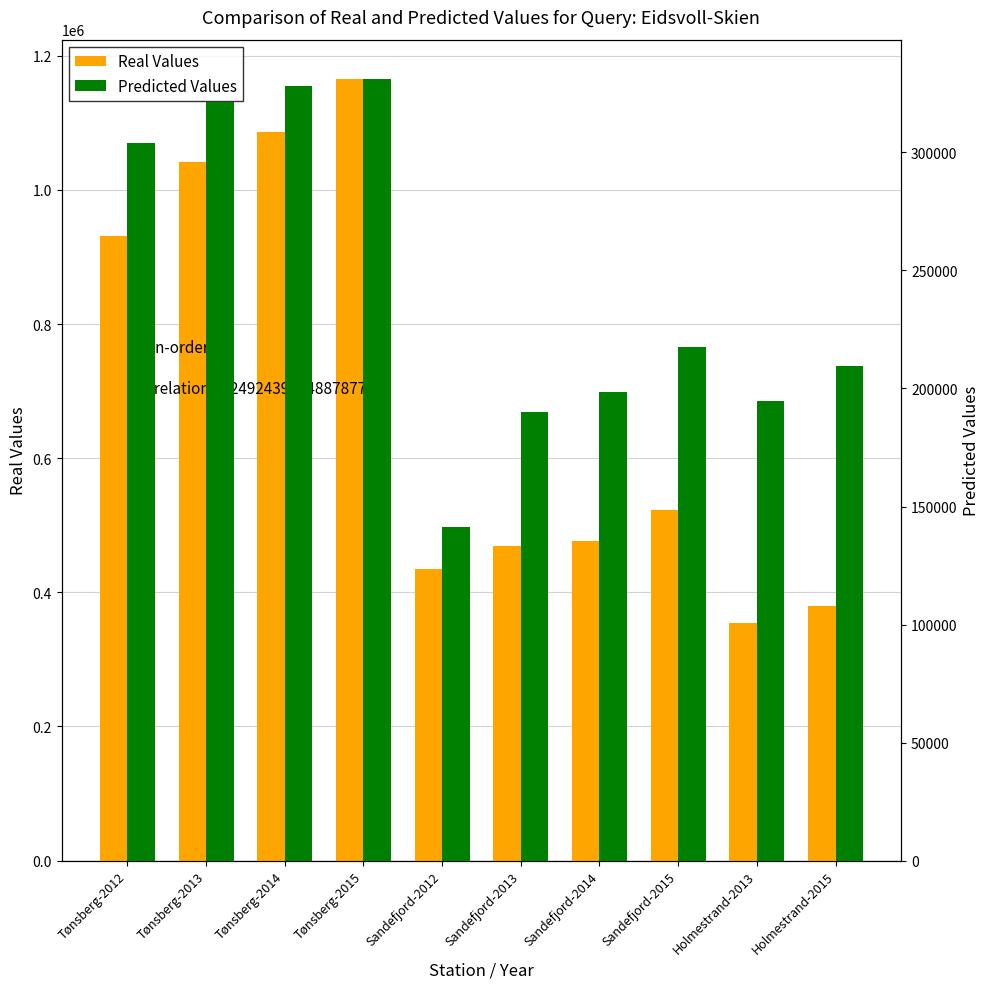

What is the minimum value shown in the chart?

141379